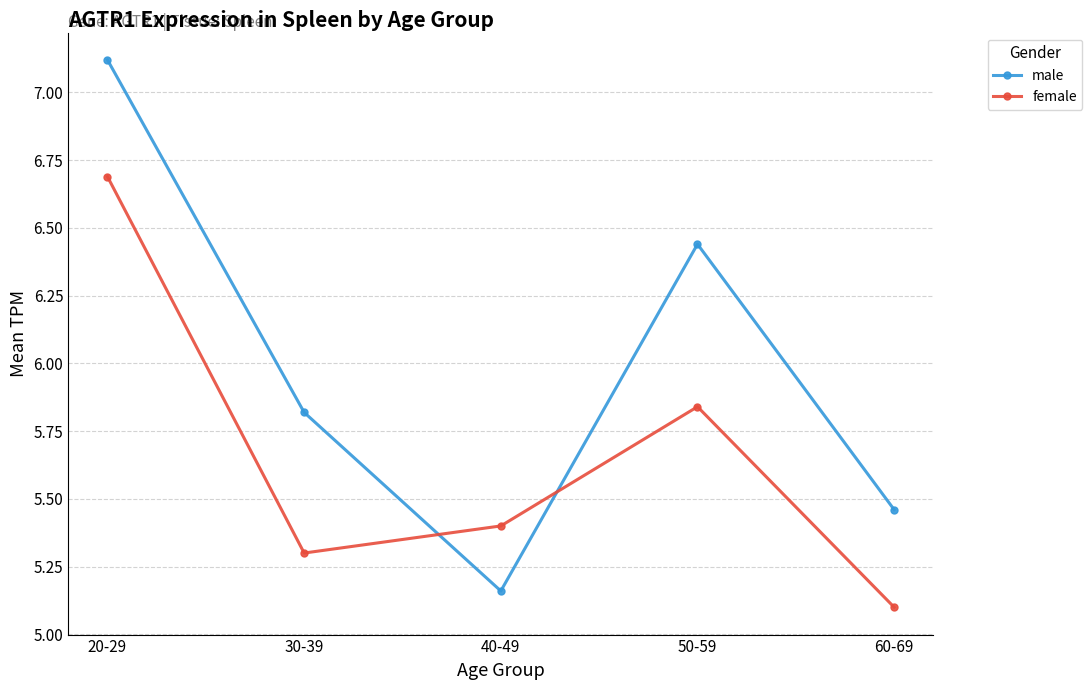

What is the spread (max minus min) of values at 60-69?

0.4